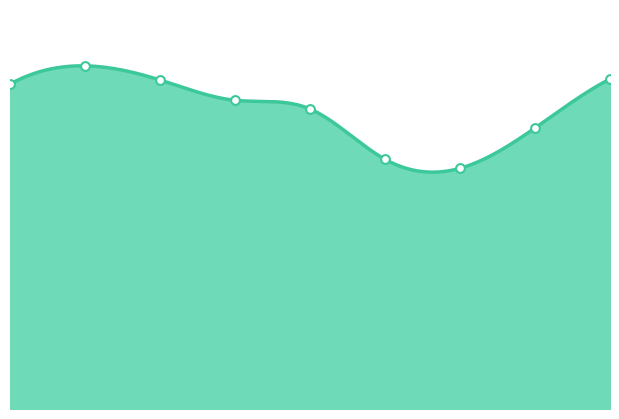

What is the change in value from 0 to 3?

-113